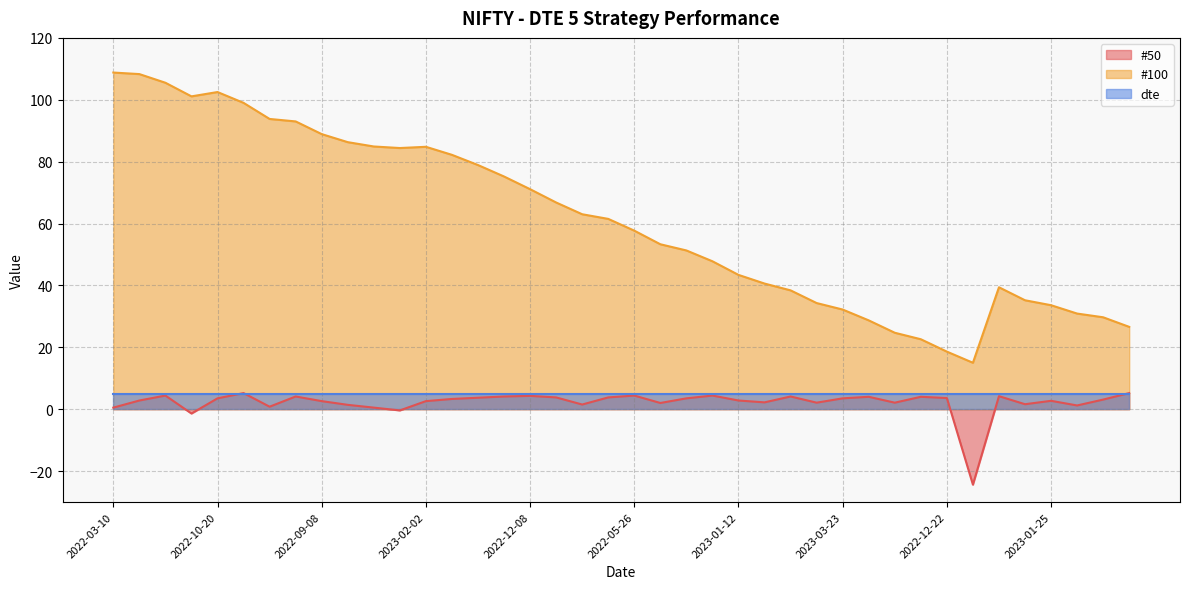

At which label is #100 closest to 61?

2022-11-17